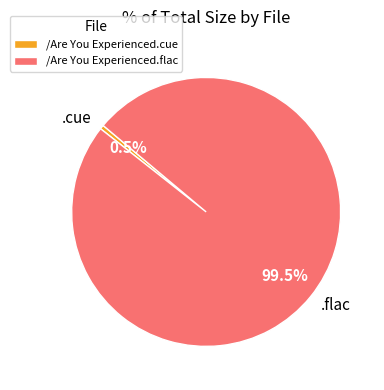

Which slice is the largest?

/Are You Experienced.flac